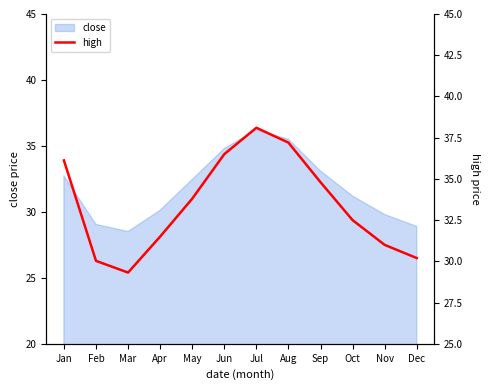

What is the sum of all values?

401.1